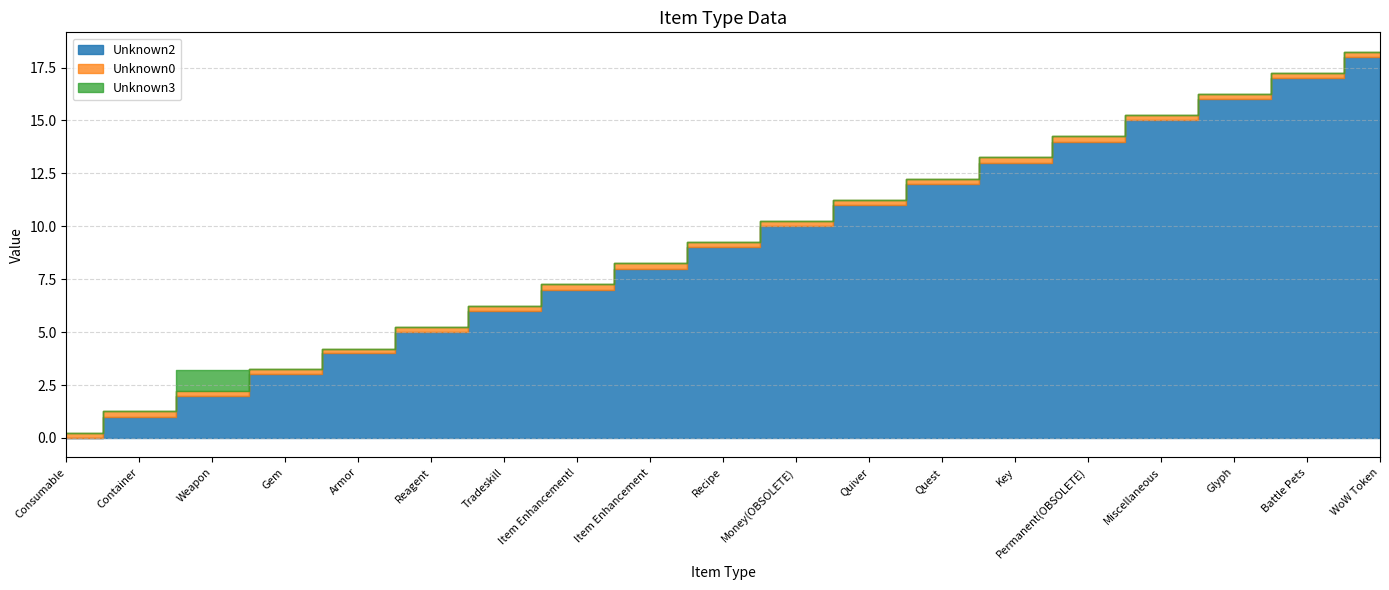

Between Weapon and Battle Pets, which is larger?

Battle Pets